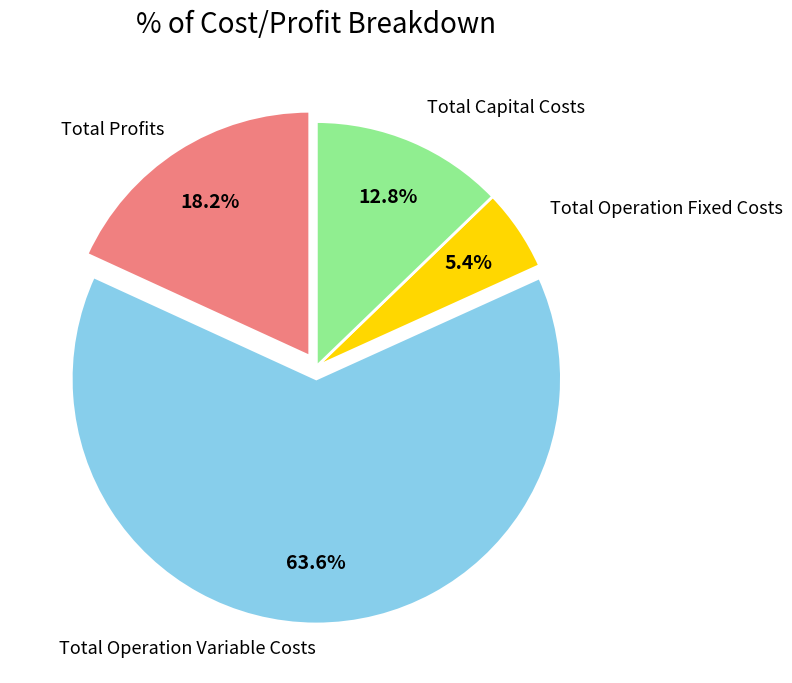

Is there any slice that represents more than half of the pie?

Yes